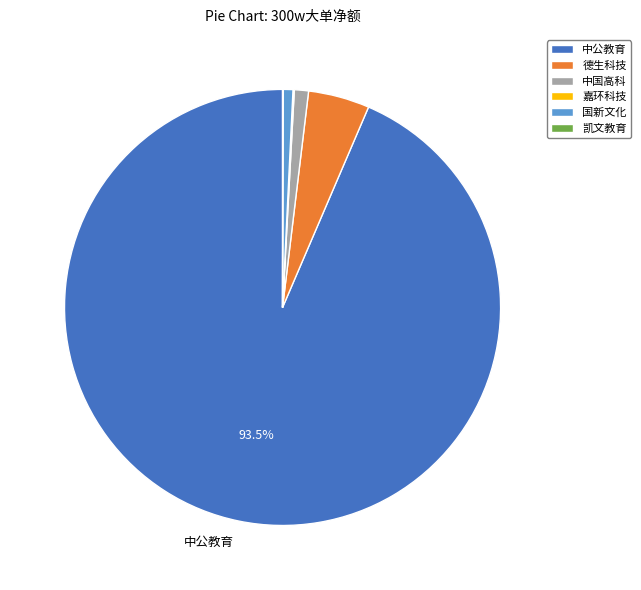

Which category has the biggest portion of the pie?

中公教育